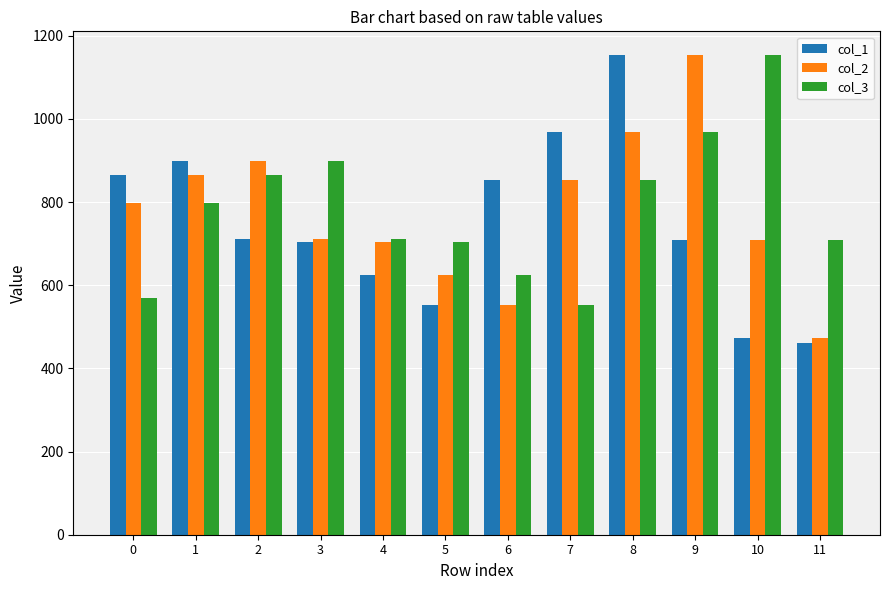

What is the average value of the col_3 series?

784.0